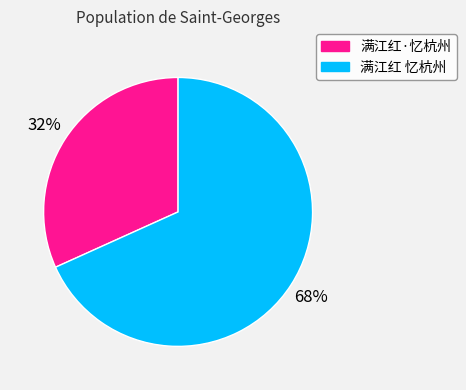

Approximately how many times larger is the value at 满江红·忆杭州 compared to 满江红 忆杭州?

0.5